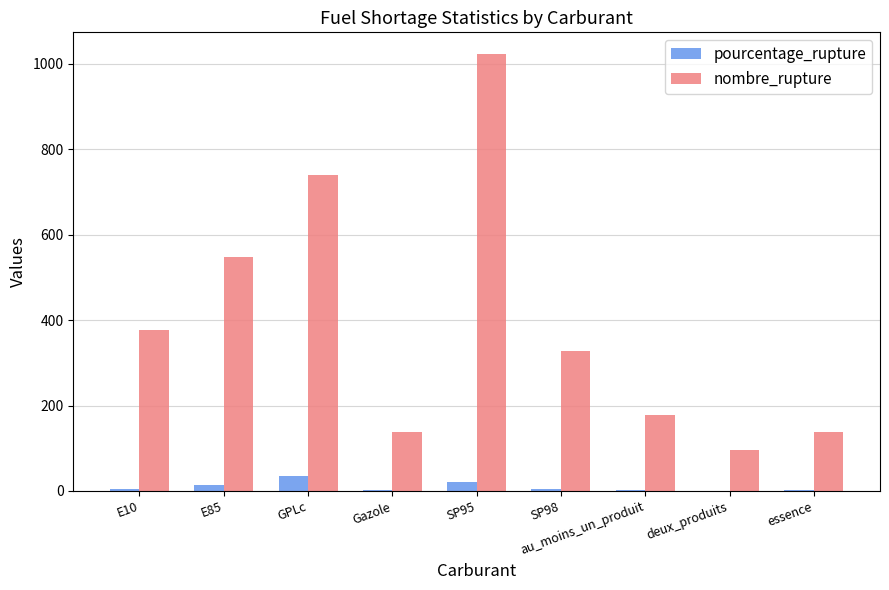

Which series has the largest total across all categories?

nombre_rupture